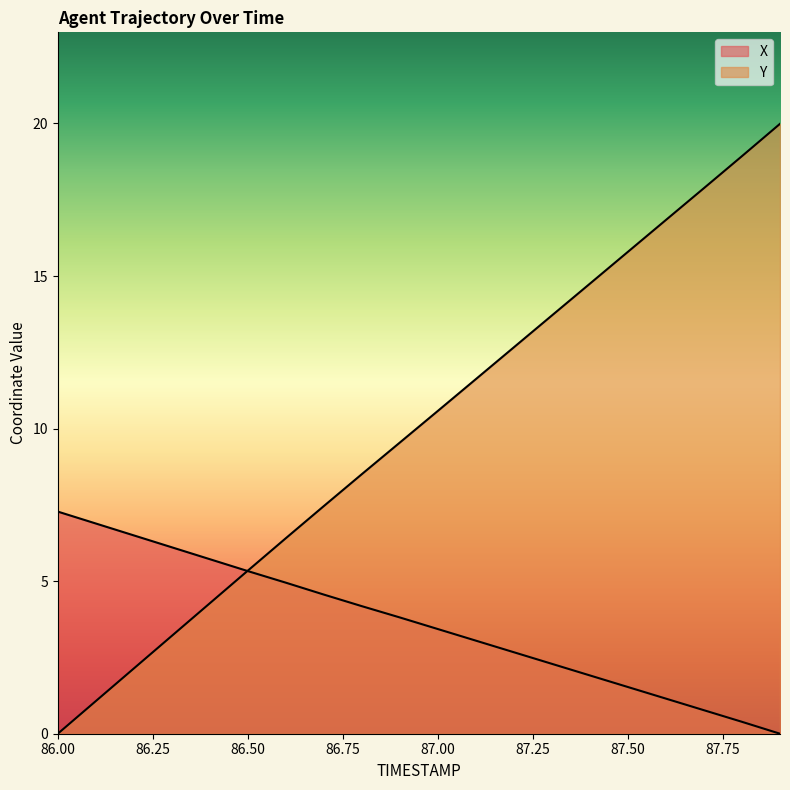

Reading left to right, list all the values displayed in this chart.

X: 86.0=7.3	86.1=6.9	86.2=6.5	86.3=6.1	86.4=5.7	86.5=5.3	86.6=5.0	86.7=4.6	86.8=4.2	86.9=3.8	87.0=3.4	87.1=3.0	87.2=2.7	87.3=2.3	87.4=1.9	87.5=1.5	87.6=1.2	87.7=0.8	87.8=0.4	87.9=0.0
Y: 86.0=0.0	86.1=1.1	86.2=2.1	86.3=3.2	86.4=4.3	86.5=5.3	86.6=6.4	86.7=7.5	86.8=8.5	86.9=9.5	87.0=10.6	87.1=11.6	87.2=12.7	87.3=13.7	87.4=14.8	87.5=15.8	87.6=16.8	87.7=17.9	87.8=18.9	87.9=20.0